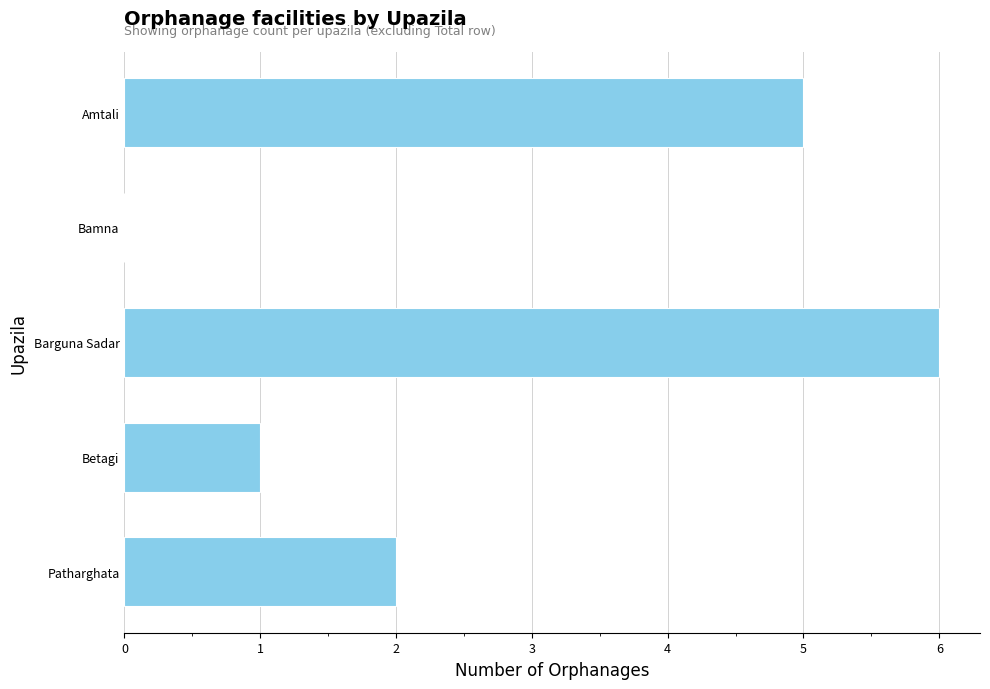

What is the sum of all values?

14